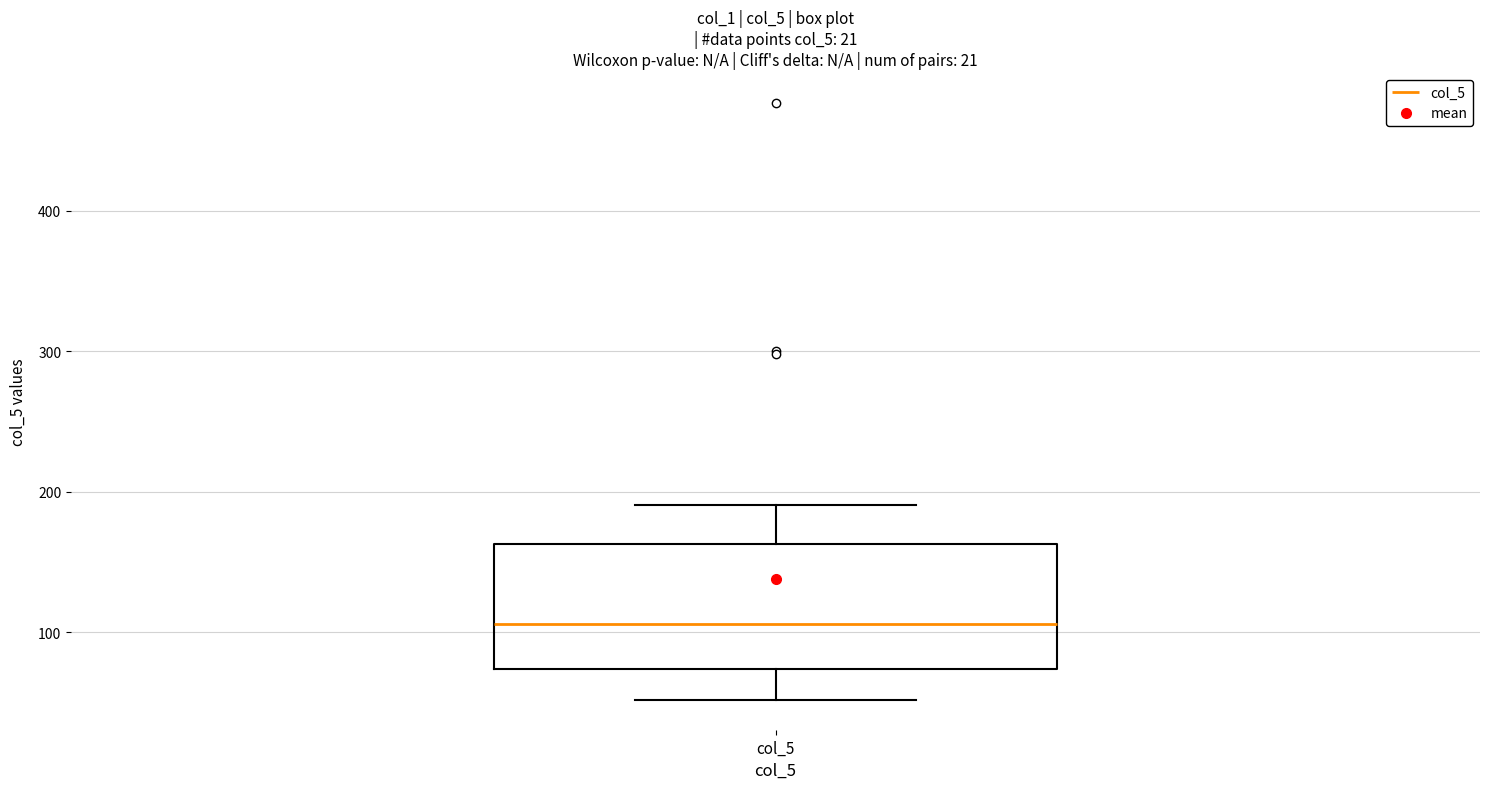

Where does the lower whisker of the box for col_5 end on the y-axis? The values are not printed on the chart, so give them approximately, as read against the axis.

50